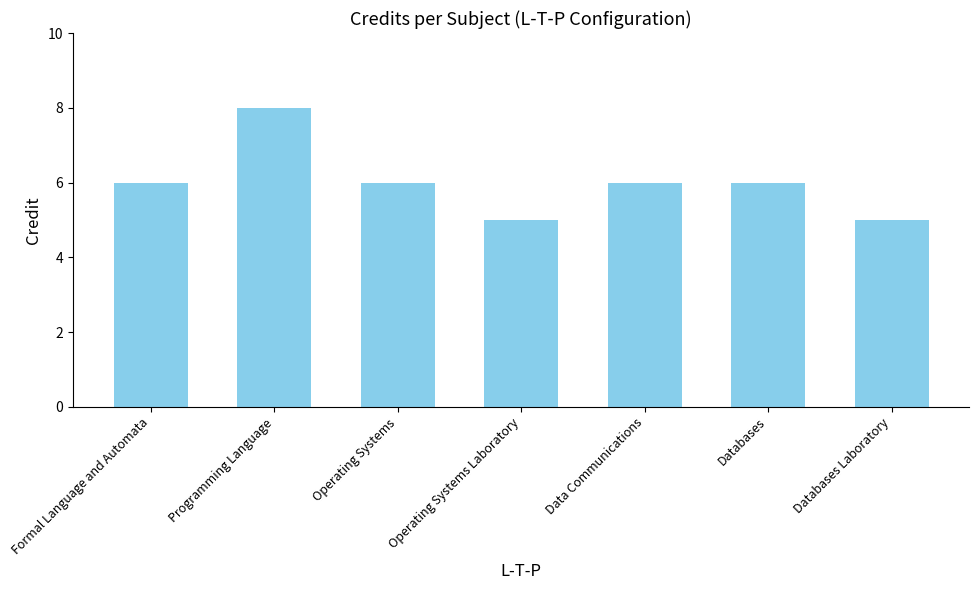

The value at Programming Language is 8. True or false?

True